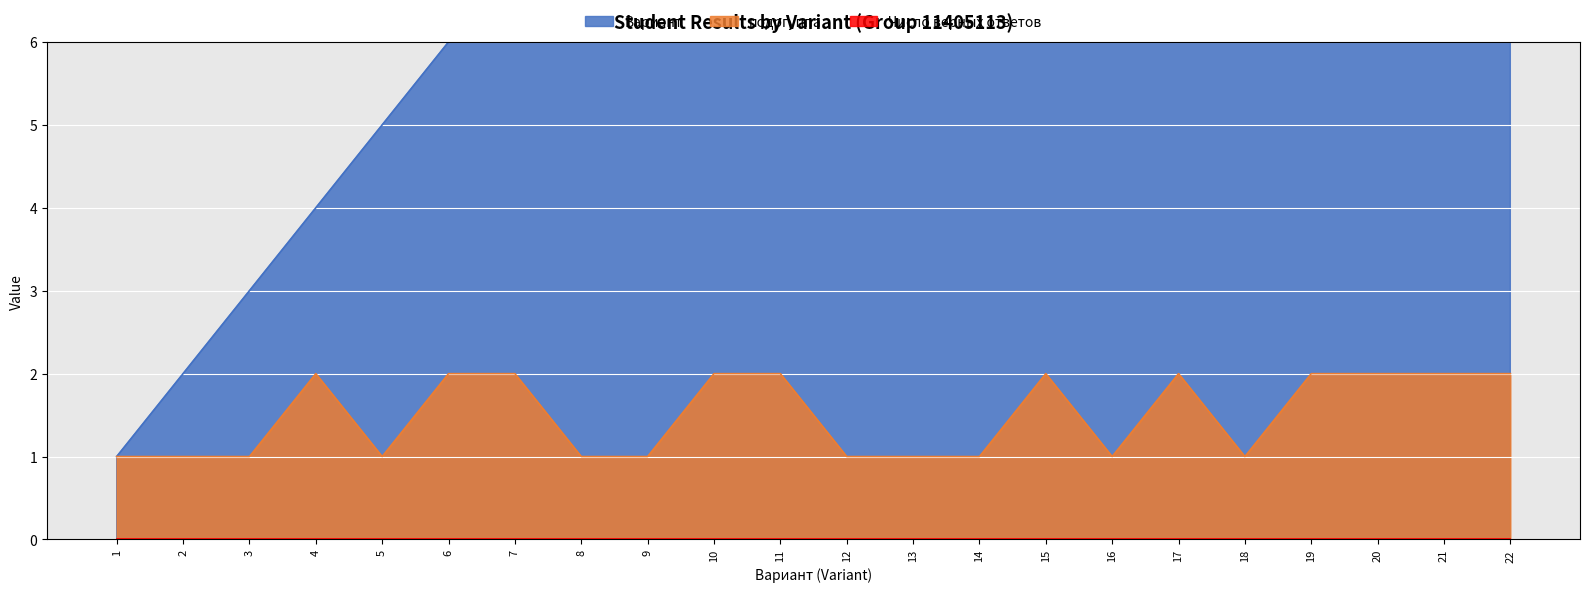

True or false: подргуппа has a value of 0 at 18.

False